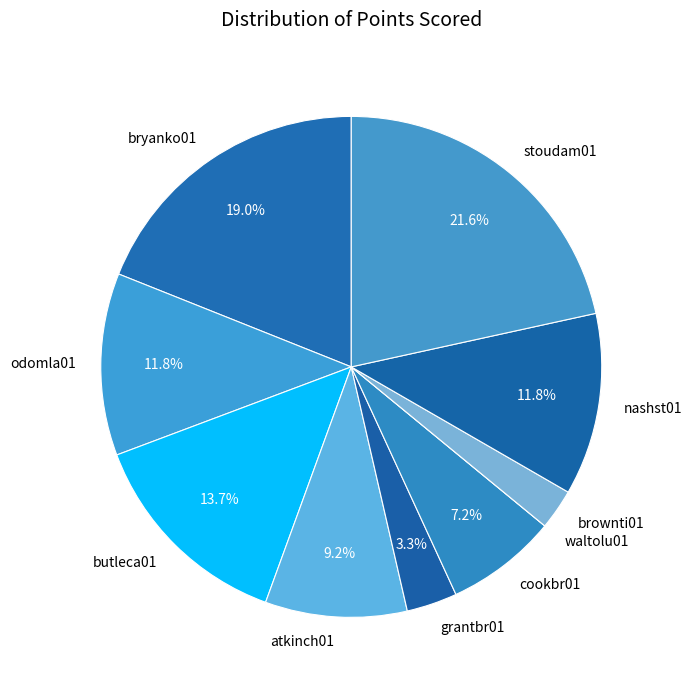

To the nearest percent, what is the combined percentage of nashst01 and grantbr01?

15%